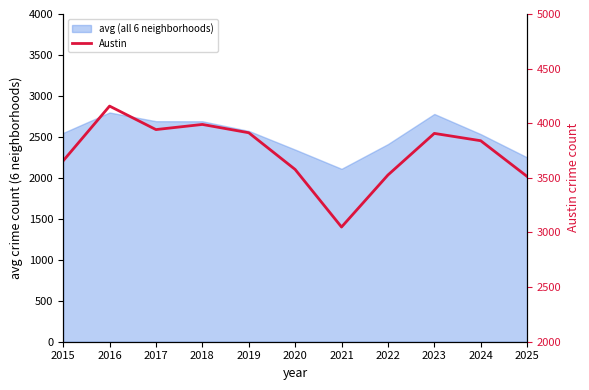

True or false: the data shows 4157 at 2016.

True